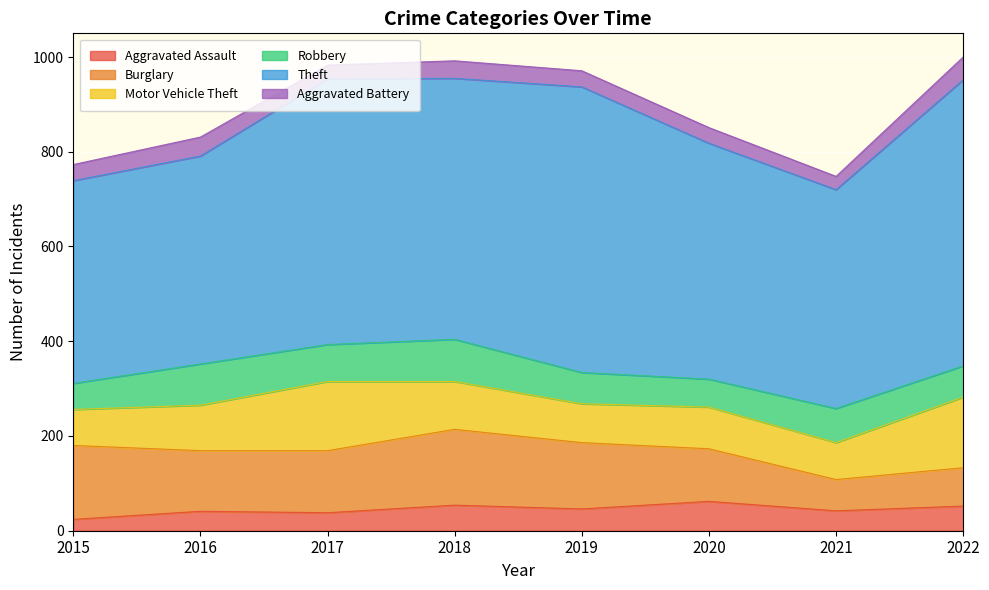

Which category has the highest value across all series?

2022